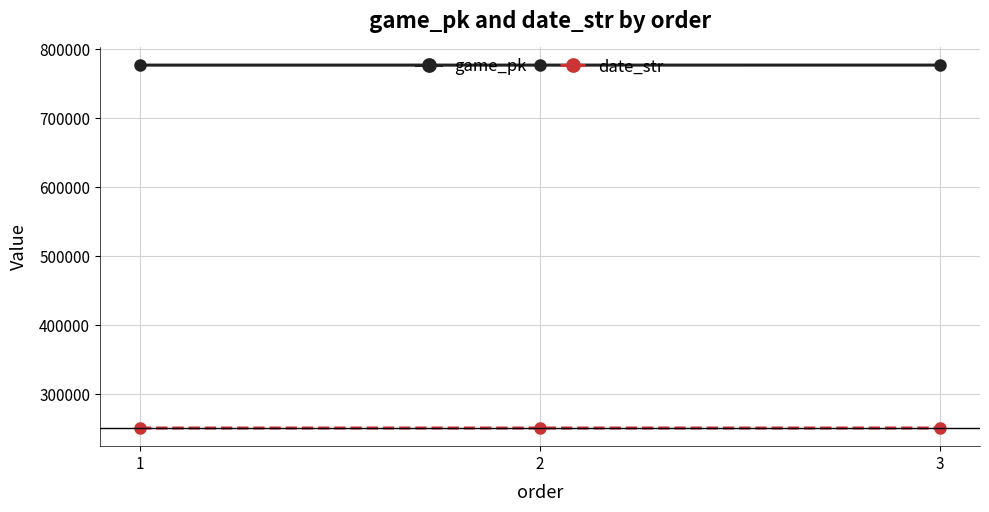

What is the difference between the highest and lowest values at 2?

526214